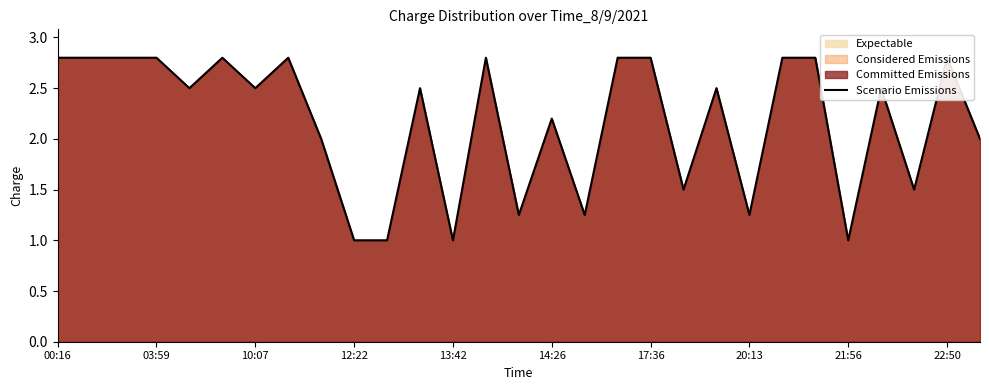

Reading right to left, what are all the values shown in this chart?

2.0	2.8	1.5	2.5	1.0	2.8	2.8	1.2	2.5	1.5	2.8	2.8	1.2	2.2	1.2	2.8	1.0	2.5	1.0	1.0	2.0	2.8	2.5	2.8	2.5	2.8	2.8	2.8	2.8